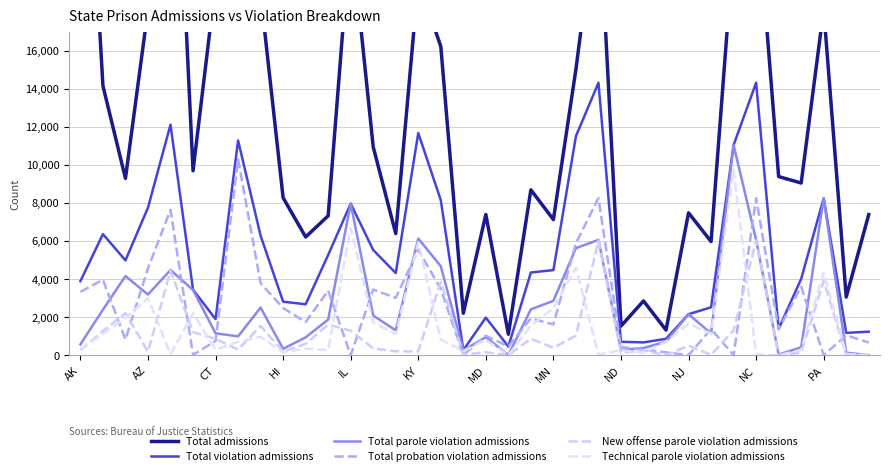

What is the difference between the maximum and second lowest values in the Total admissions series?

33415